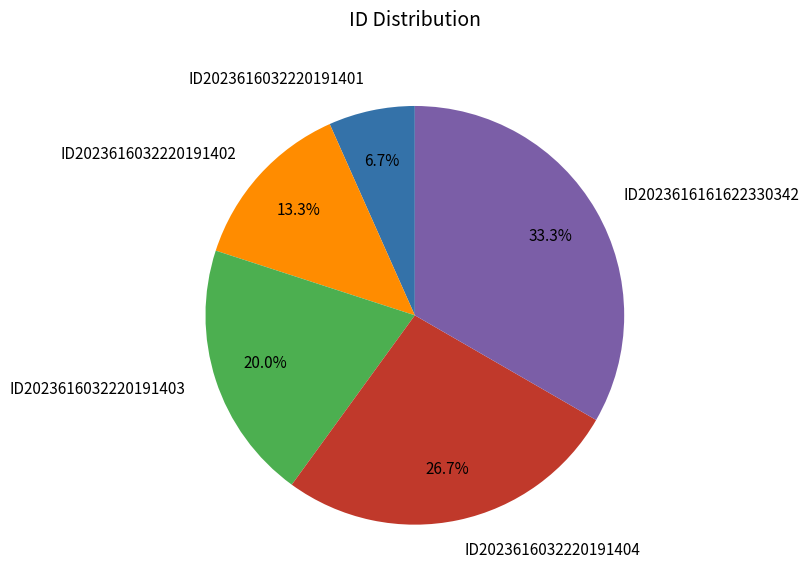

Which has a higher value, ID2023616032220191403 or ID2023616161622330342?

ID2023616161622330342